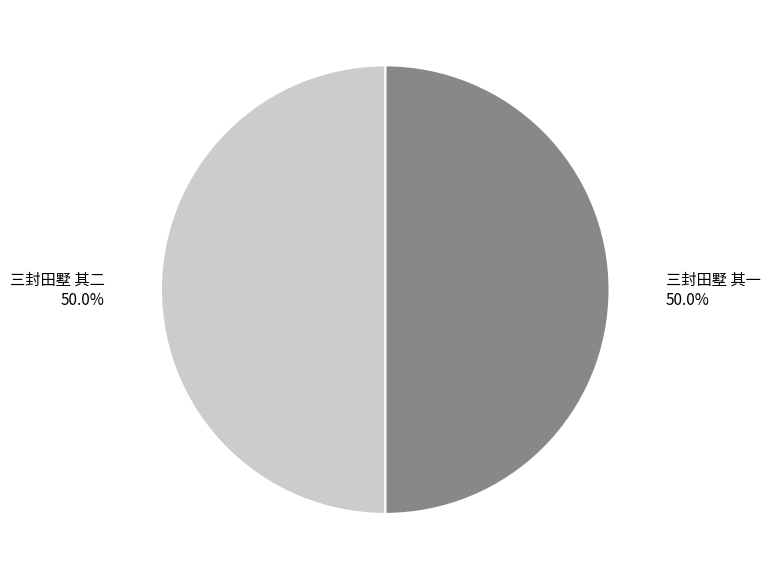

Count the number of slices in the pie.

2